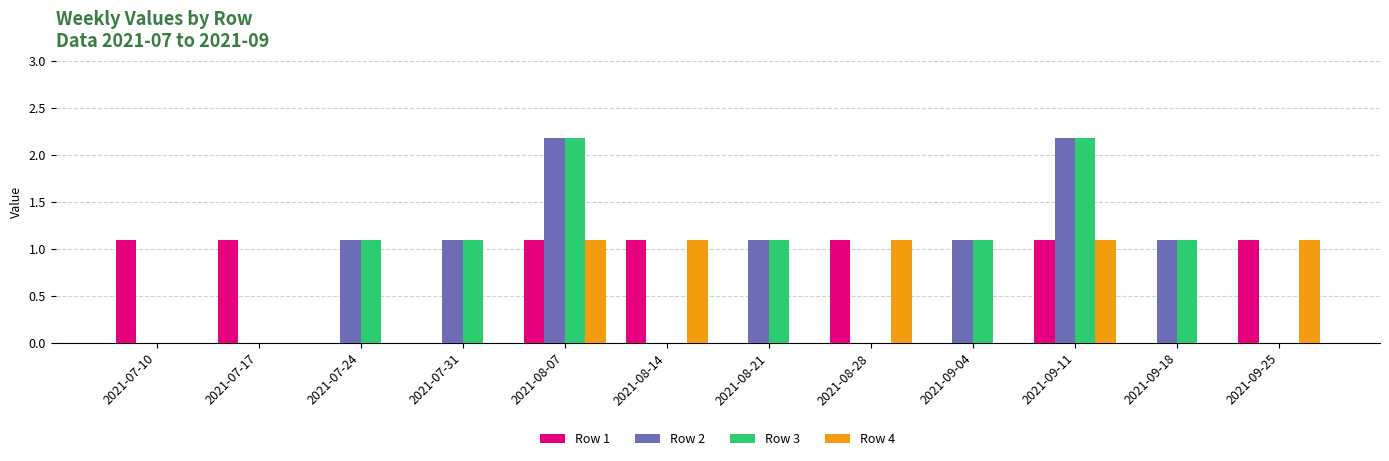

What is the total value across all series at 2021-08-28?

2.2